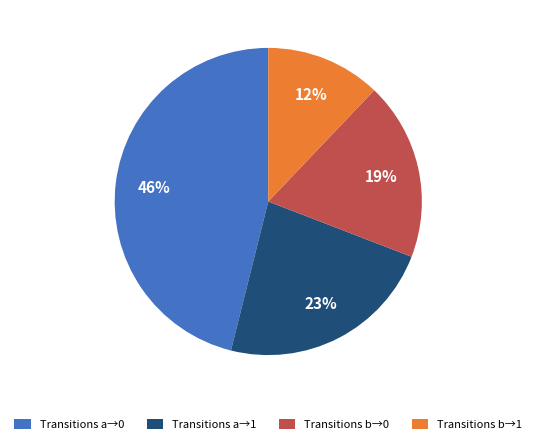

Does any single category account for the majority?

No